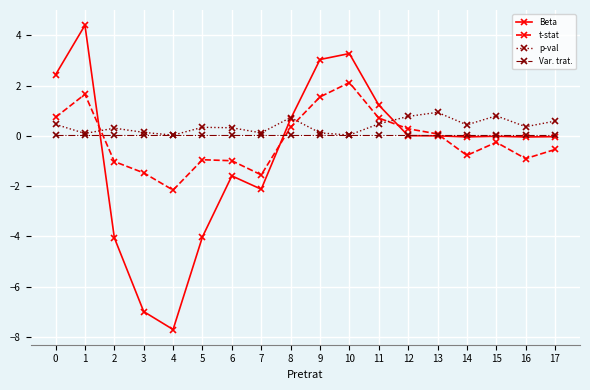

True or false: t-stat has a value of 2.9 at 10.

False